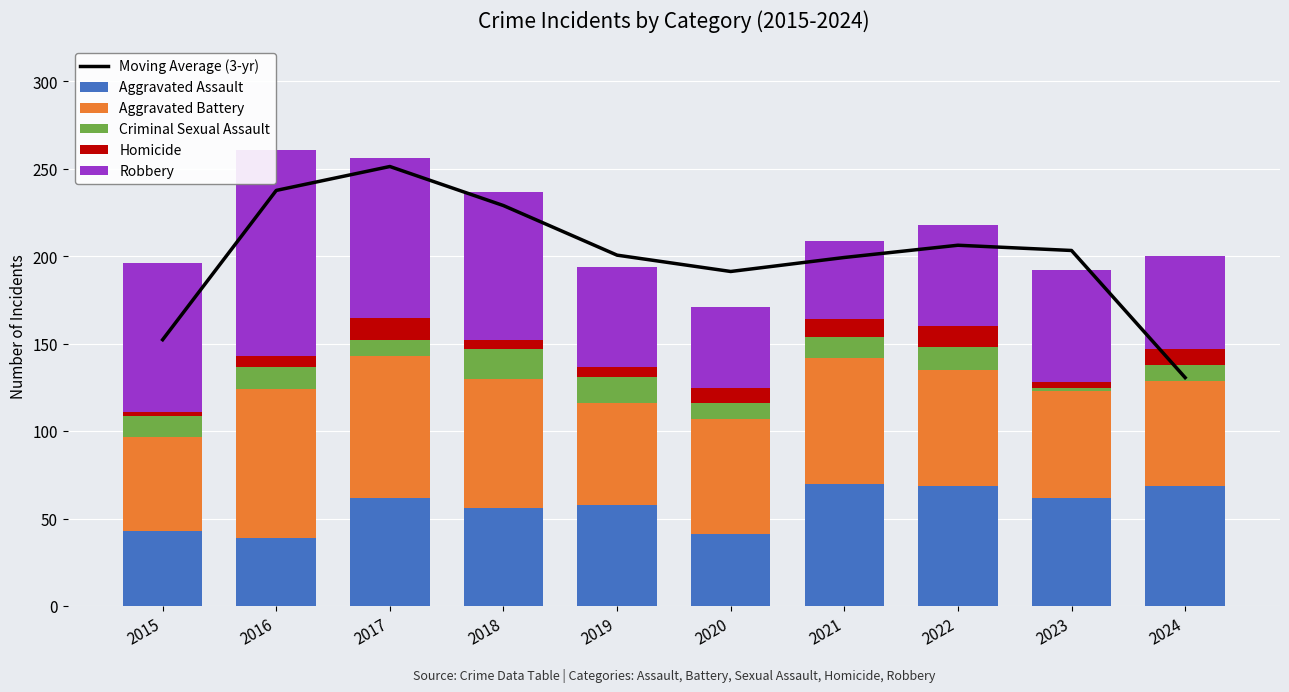

Count the number of categories in the chart.

10